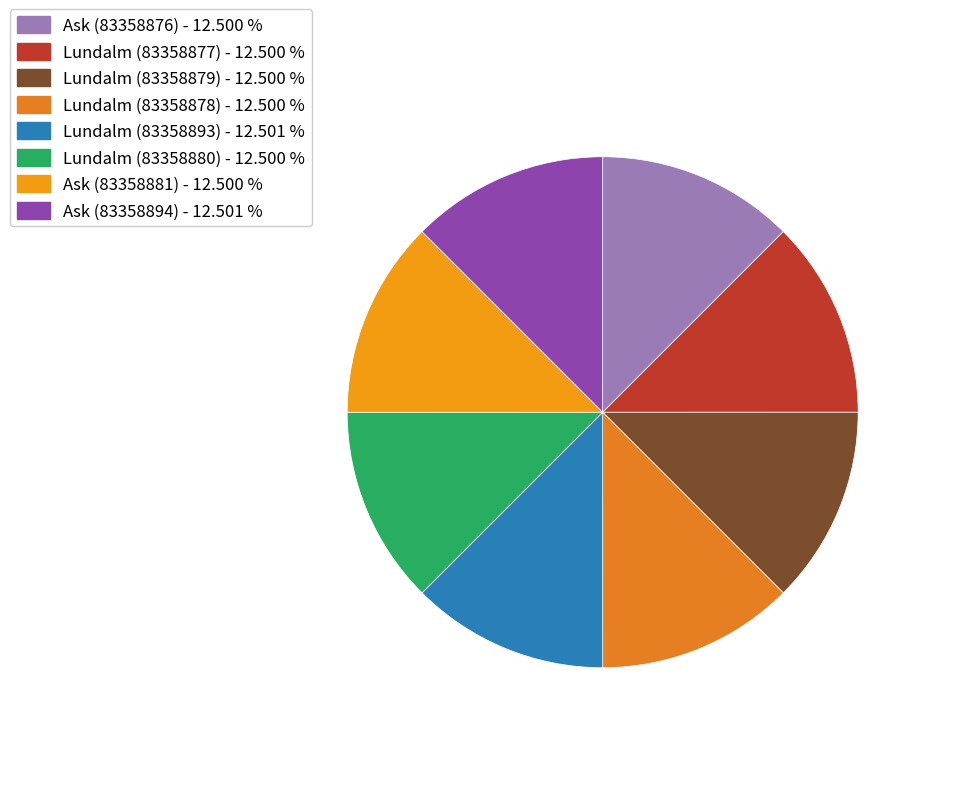

Is it true that Ask (83358876) is 12% of the pie?

True